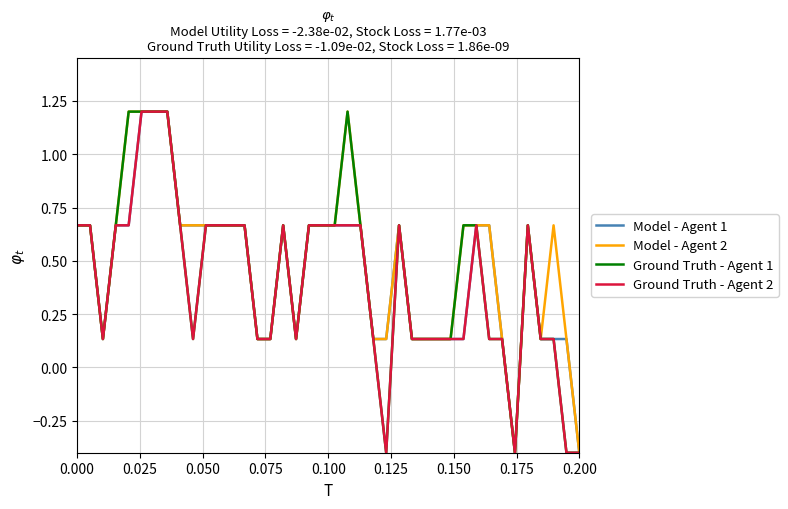

What is the smallest value displayed?

-0.4